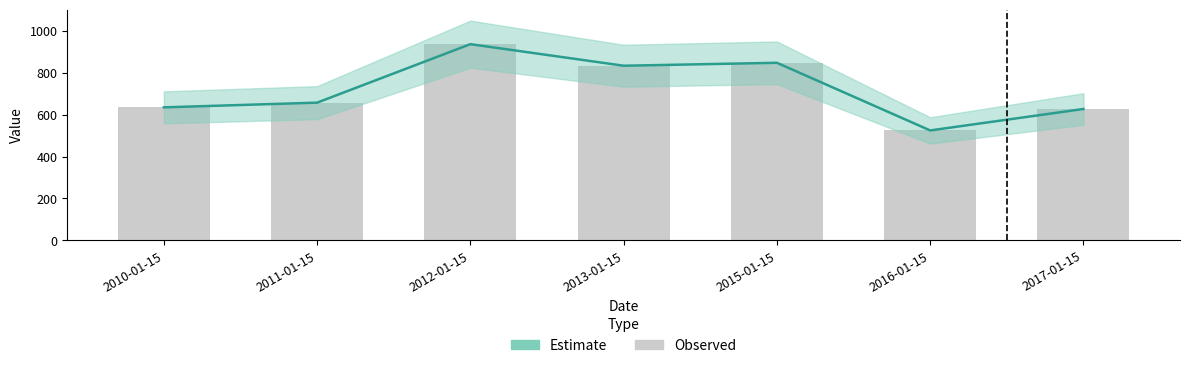

Where does the Estimate series first go above 657?

2011-01-15